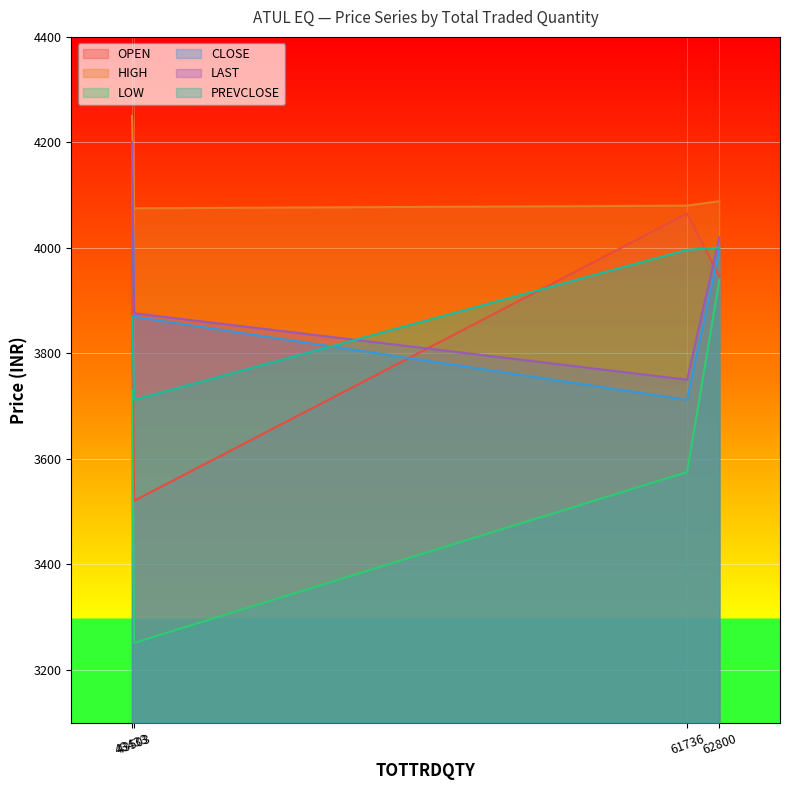

In LAST, how many points are lower than both neighbors (excluding endpoints)?

1